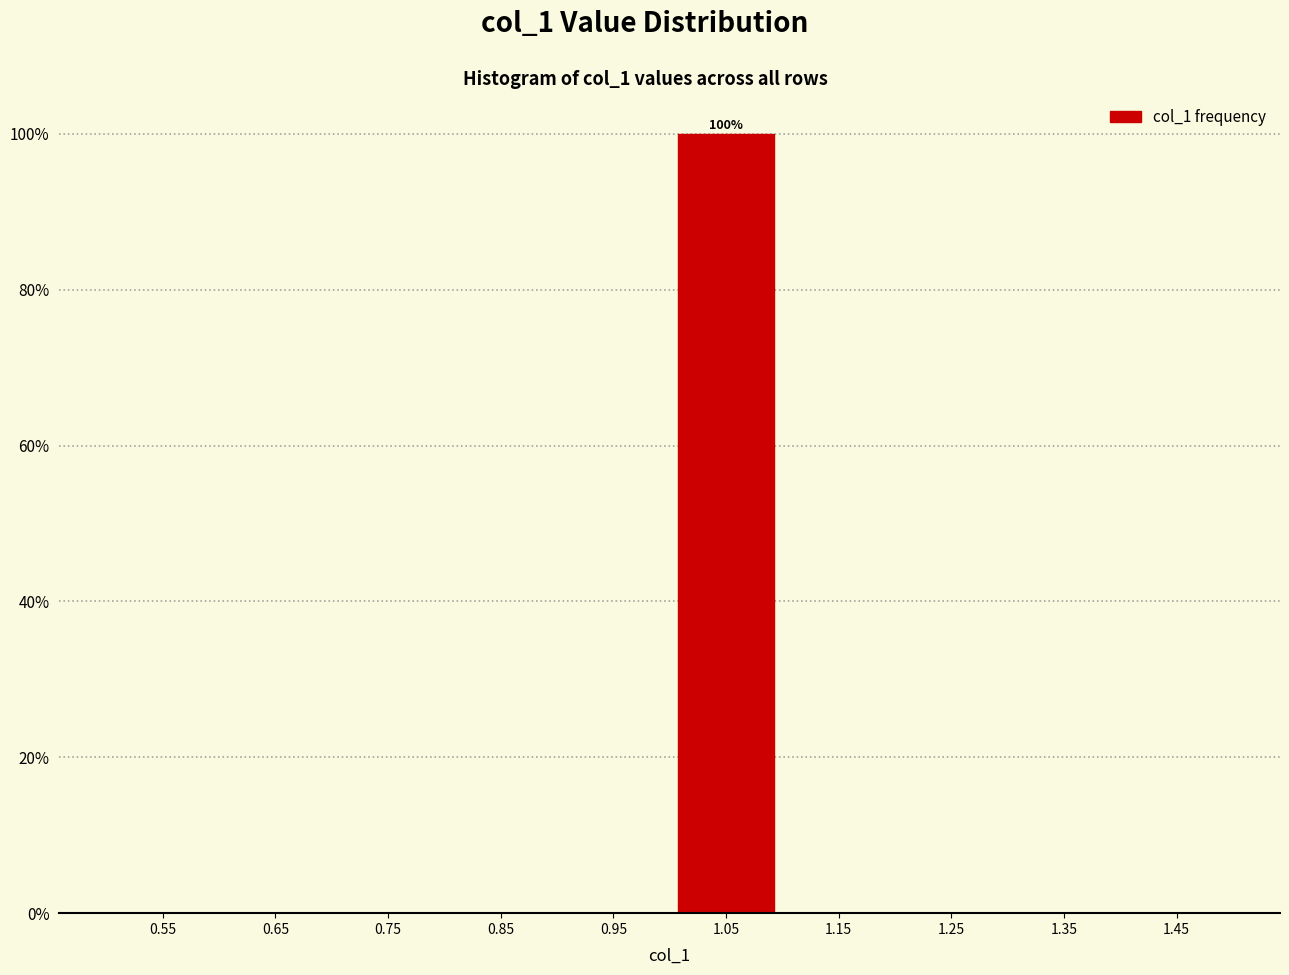

Which range on the x-axis has the tallest bar?

1.0 to 1.1